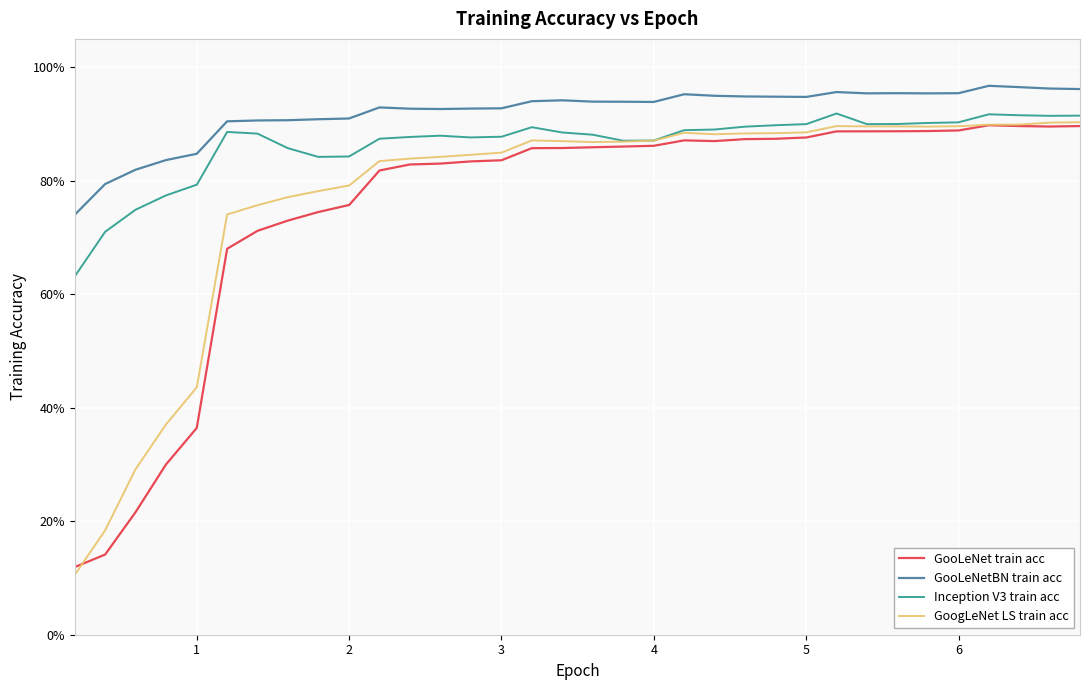

Is this an area chart (filled region under the line)?

No